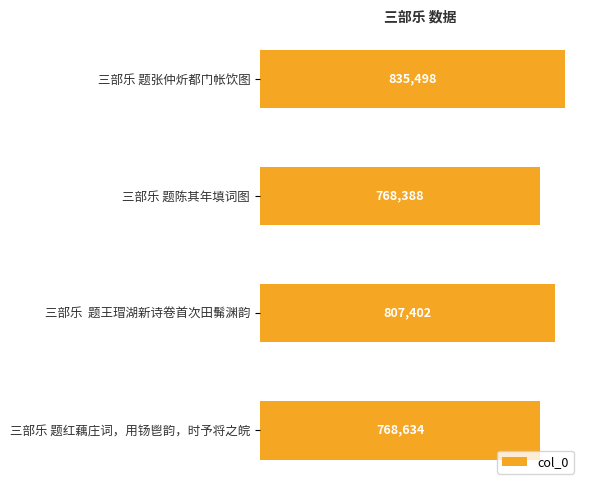

Count the number of data series in this chart.

1